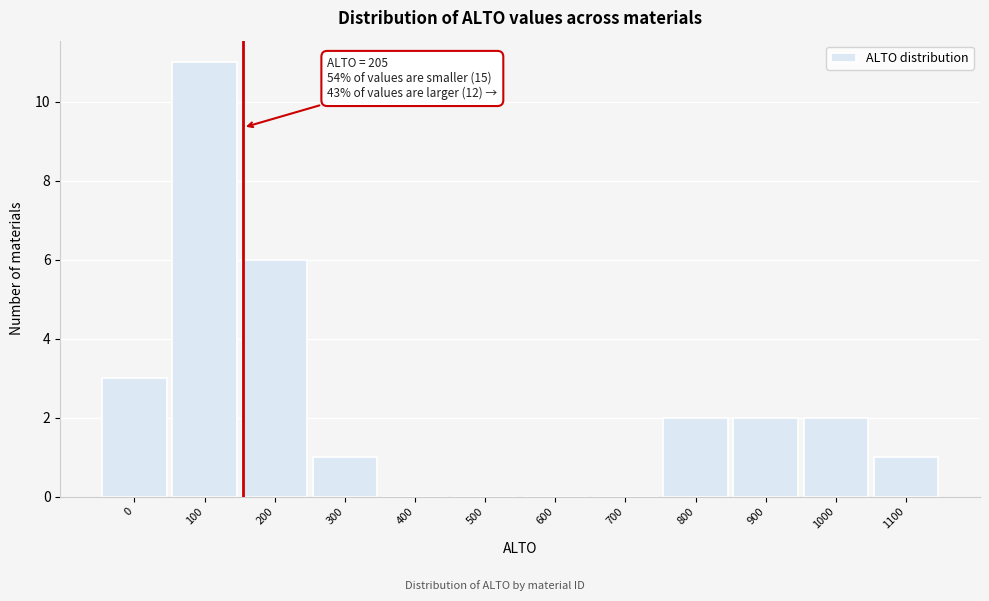

Reading right to left, list all the values displayed in this chart.

1100=1	1000=2	900=2	800=2	700=0	600=0	500=0	400=0	300=1	200=6	100=11	0=3